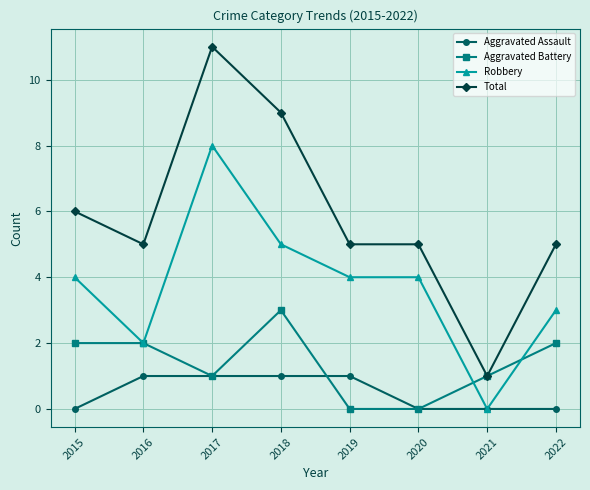

At which category is the sum across all series the highest?

2017